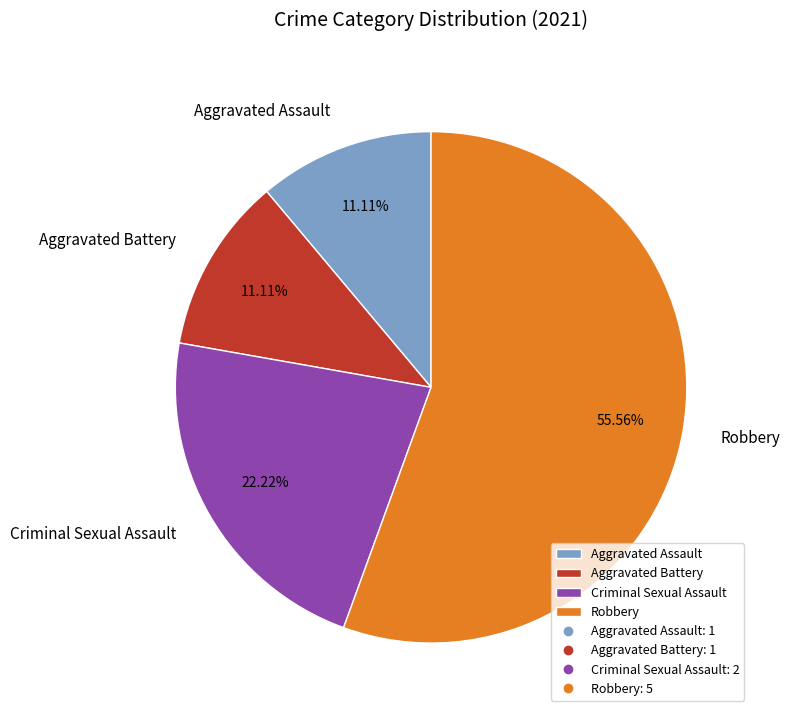

Which category has the biggest portion of the pie?

Robbery